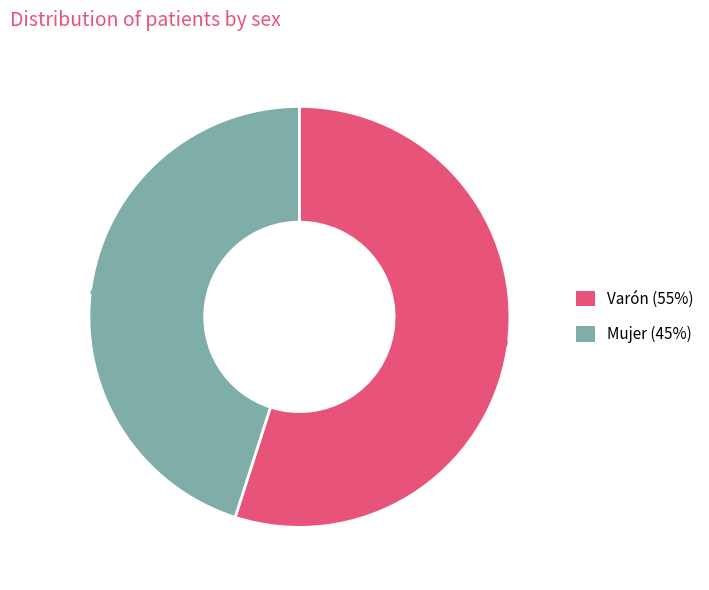

To the nearest percent, what is the difference between the largest and smallest slice percentages?

10%